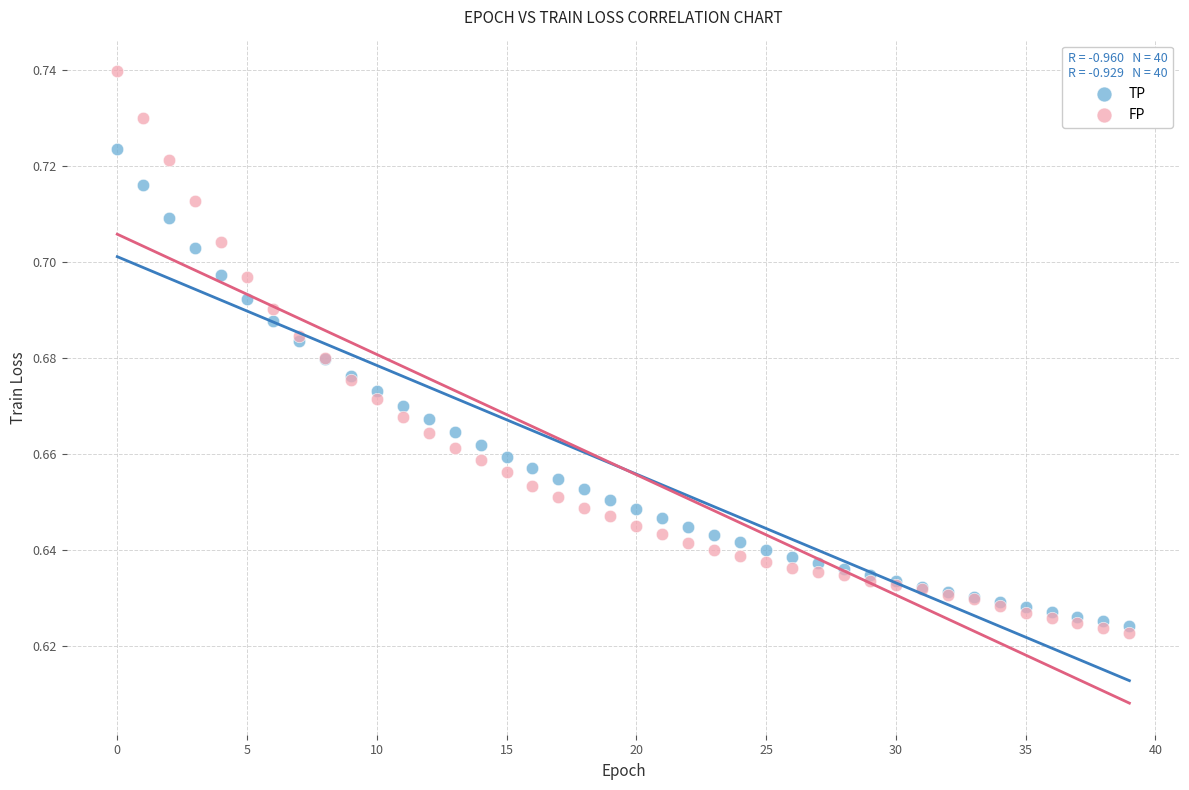

Which series reaches the maximum Y coordinate?

FP